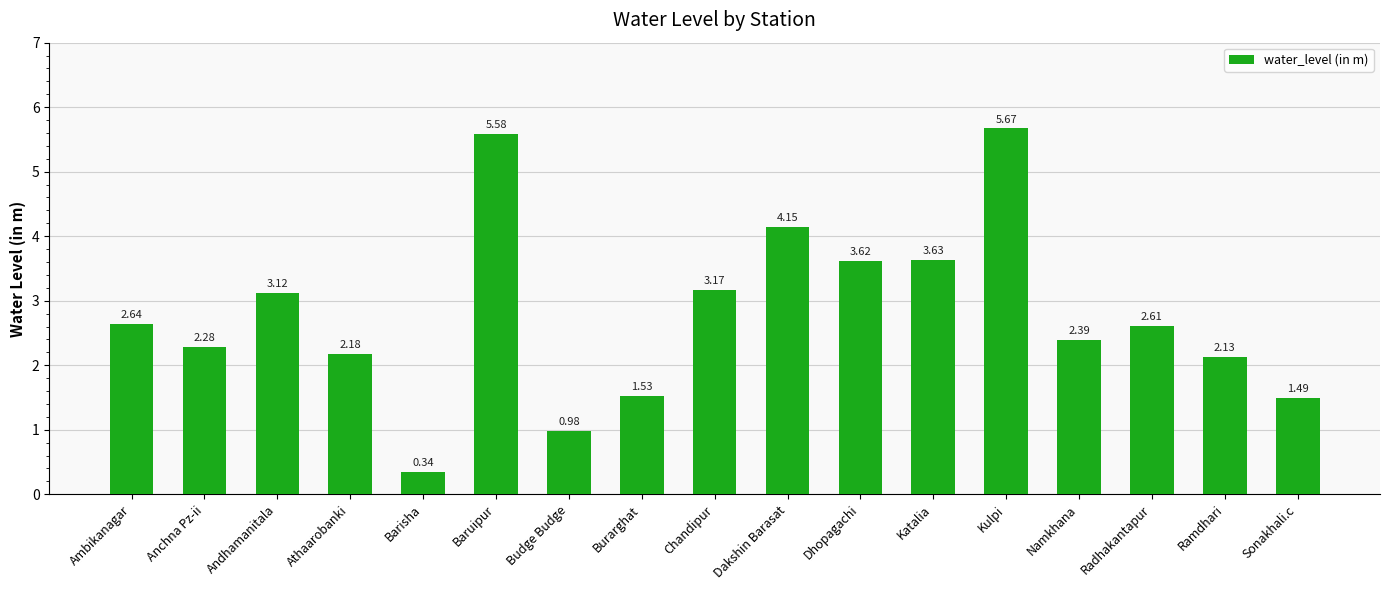

At which category does the chart reach its peak across all series?

Kulpi